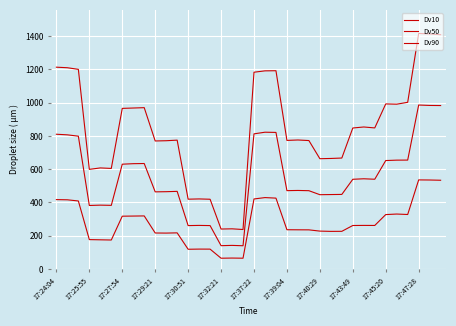

Rank the series by their average value, from lowest to highest.

Dv10, Dv50, Dv90